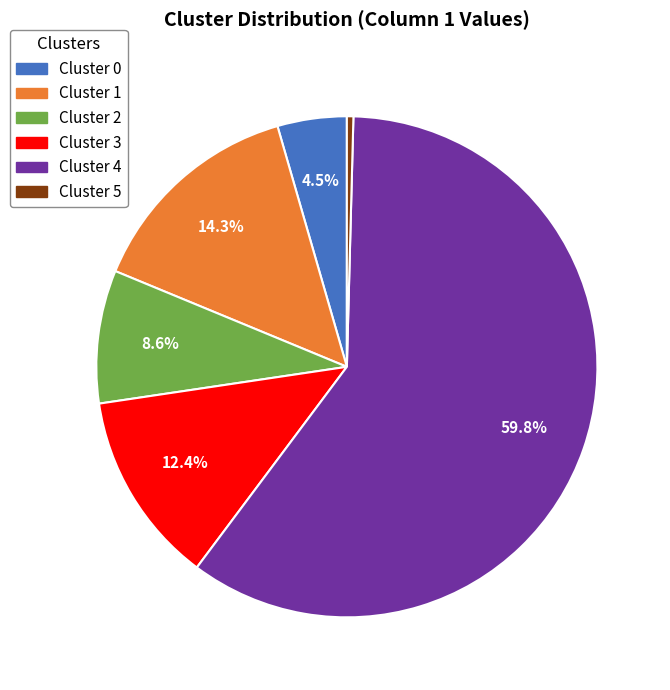

Do Cluster 3 and Cluster 5 together represent more than half of the pie?

No